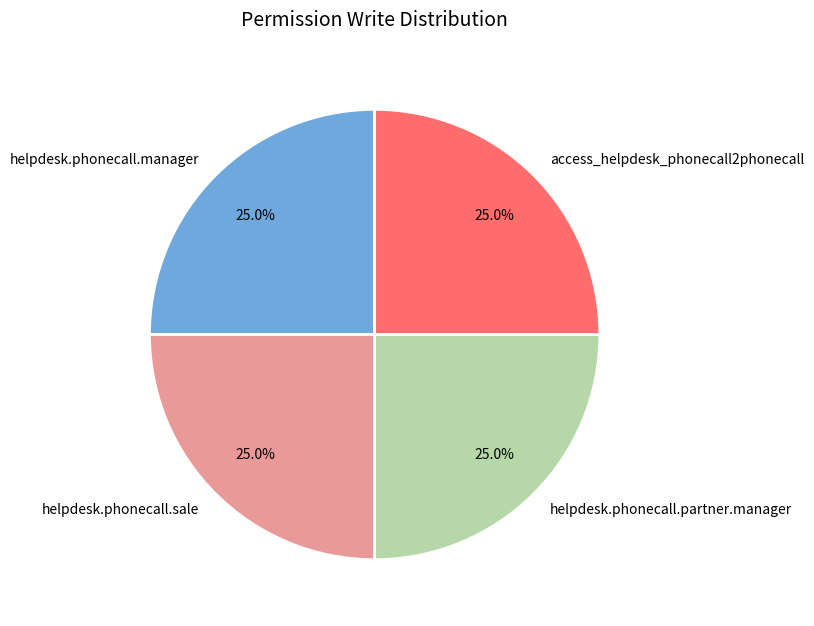

How many segments does this pie chart have?

4